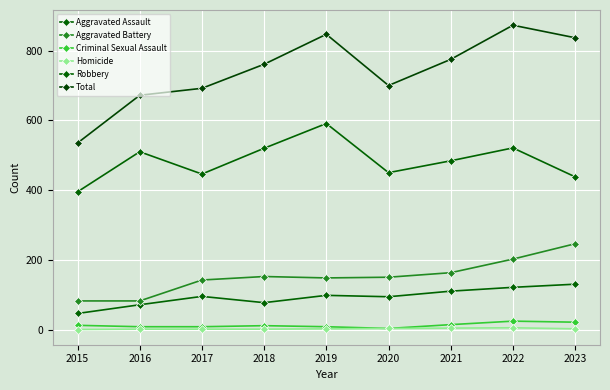

How many lines are shown in the chart?

6